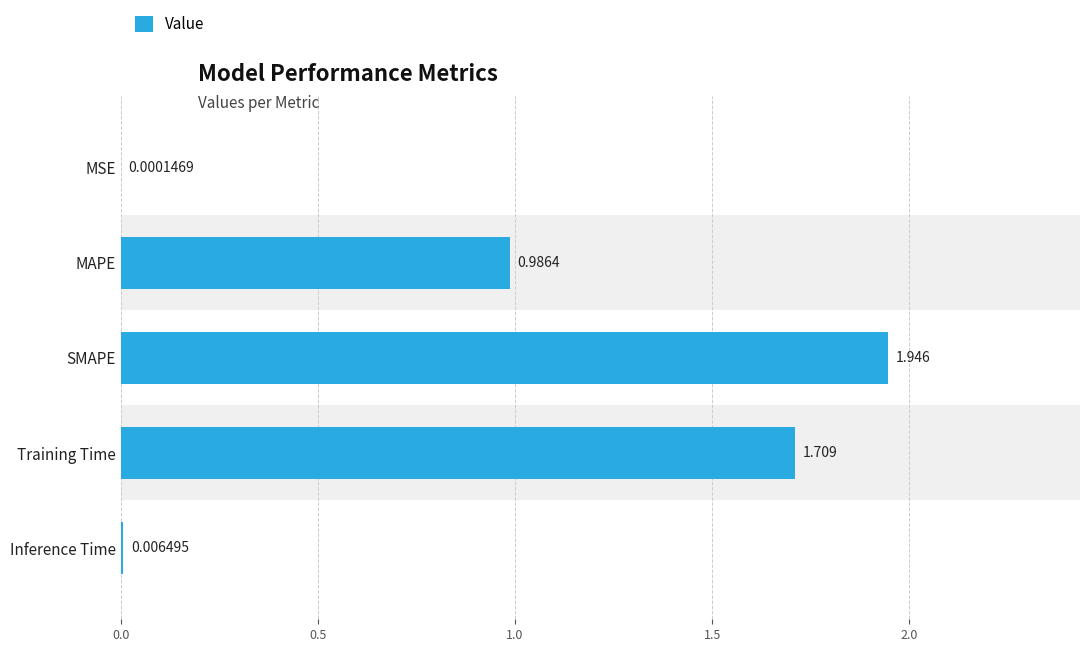

Which label corresponds to the largest value in the chart?

SMAPE